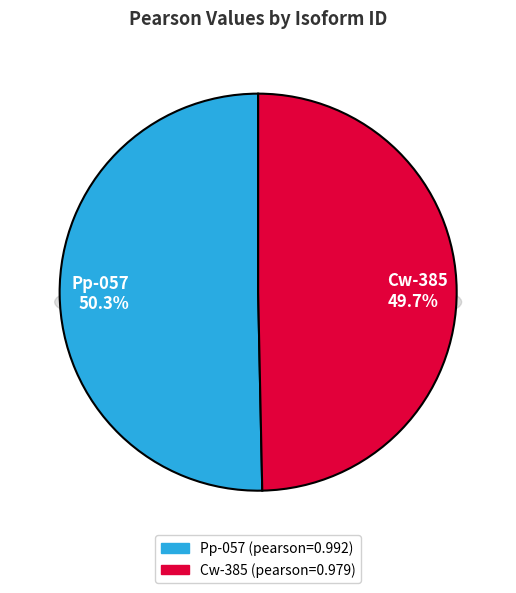

True or false: Pp-057 accounts for 50% of the total.

True